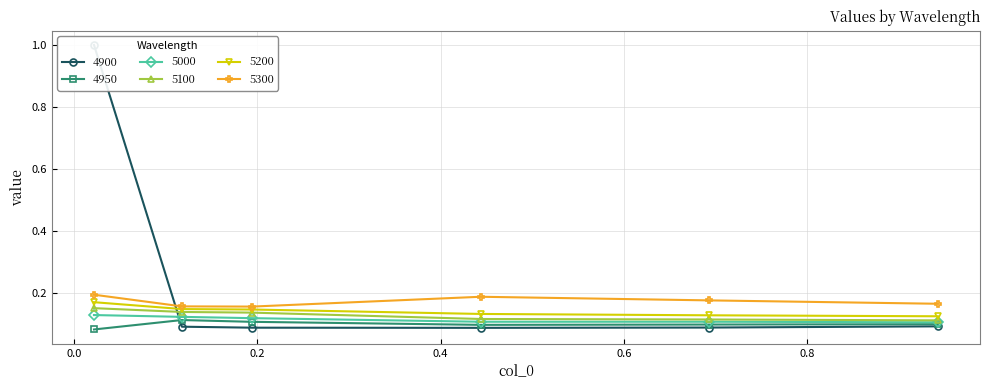

Reading left to right, what are all the values shown in this chart?

4900: 1.0	0.1	0.1	0.1	0.1	0.1
4950: 0.1	0.1	0.1	0.1	0.1	0.1
5000: 0.1	0.1	0.1	0.1	0.1	0.1
5100: 0.2	0.1	0.1	0.1	0.1	0.1
5200: 0.2	0.1	0.1	0.1	0.1	0.1
5300: 0.2	0.2	0.2	0.2	0.2	0.2